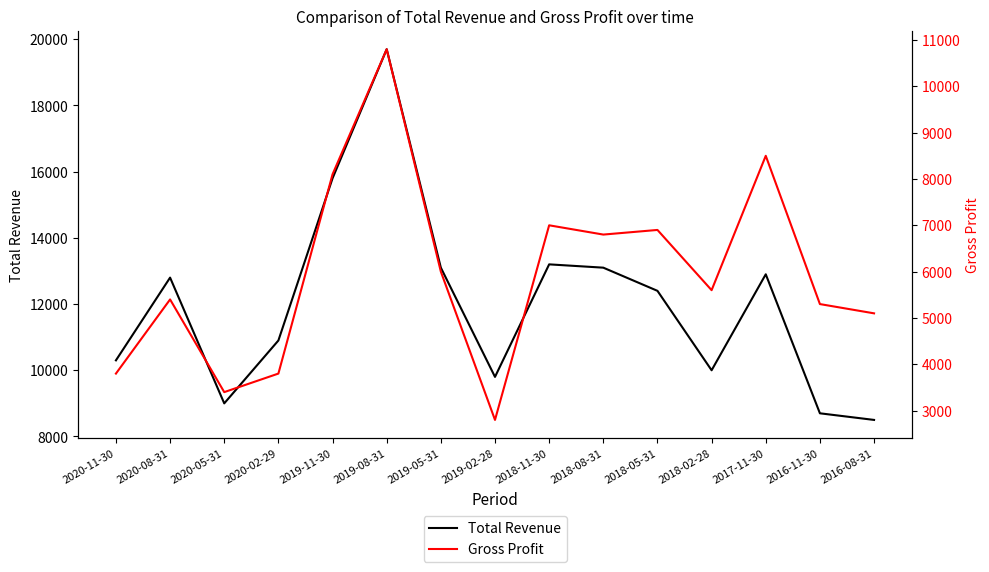

Reading right to left, what are all the values shown in this chart?

Total Revenue: 2016-08-31=8500	2016-11-30=8700	2017-11-30=12900	2018-02-28=10000	2018-05-31=12400	2018-08-31=13100	2018-11-30=13200	2019-02-28=9800	2019-05-31=13100	2019-08-31=19700	2019-11-30=15800	2020-02-29=10900	2020-05-31=9000	2020-08-31=12800	2020-11-30=10300
Gross Profit: 2016-08-31=5100	2016-11-30=5300	2017-11-30=8500	2018-02-28=5600	2018-05-31=6900	2018-08-31=6800	2018-11-30=7000	2019-02-28=2800	2019-05-31=6000	2019-08-31=10800	2019-11-30=8100	2020-02-29=3800	2020-05-31=3400	2020-08-31=5400	2020-11-30=3800